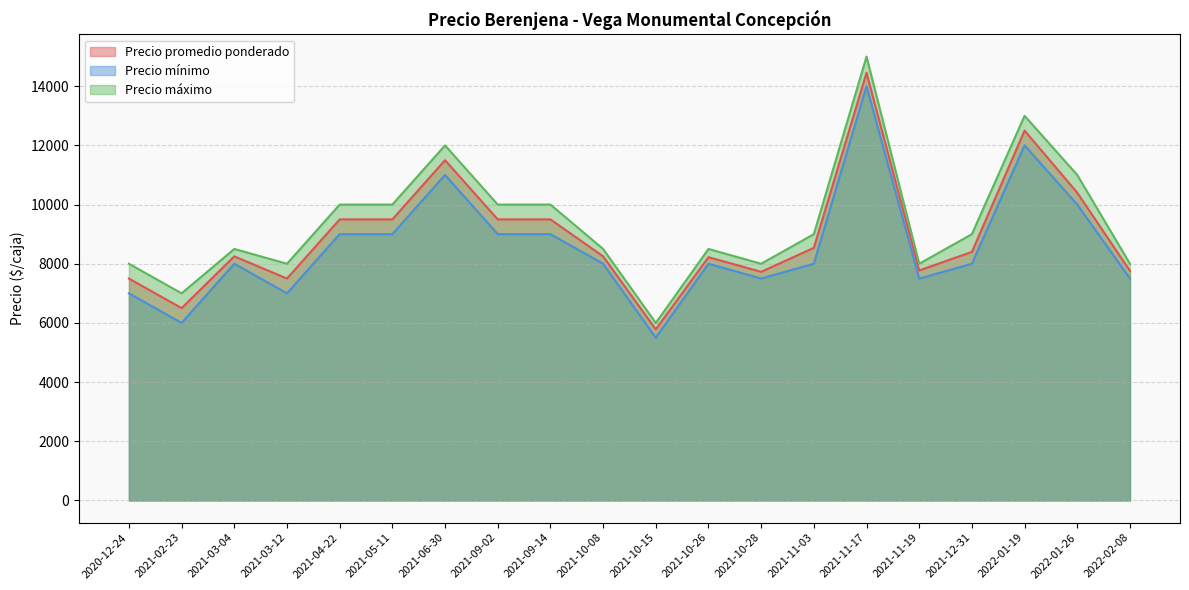

At which label is Precio promedio ponderado closest to 10119?

2022-01-26